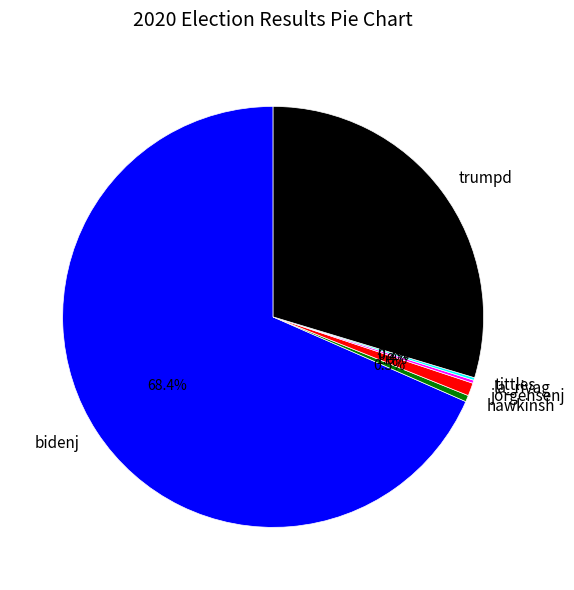

Combined, what portion of the pie is bidenj and hawkinsh?

68.9%